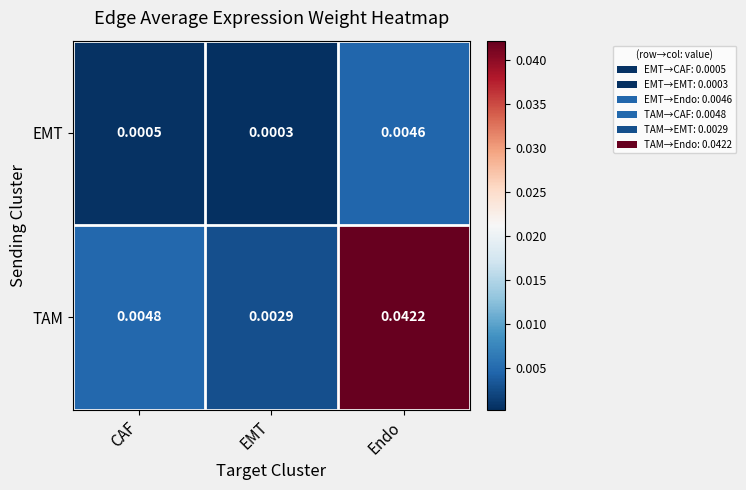

Between CAF and EMT, which series saw the biggest shift?

TAM